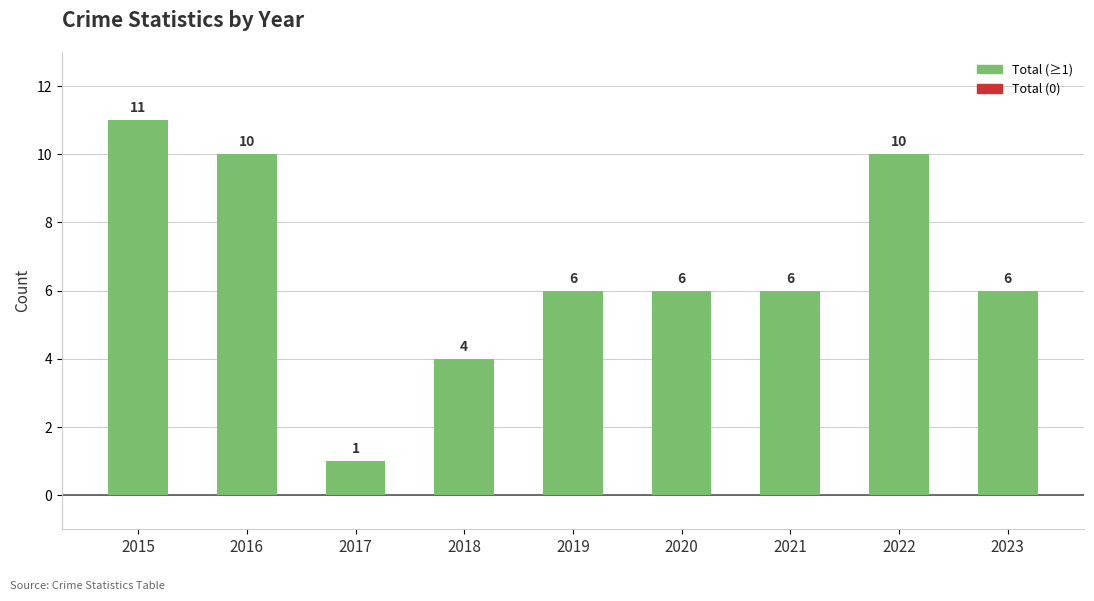

What is the value of the 2nd bar from the left?

10